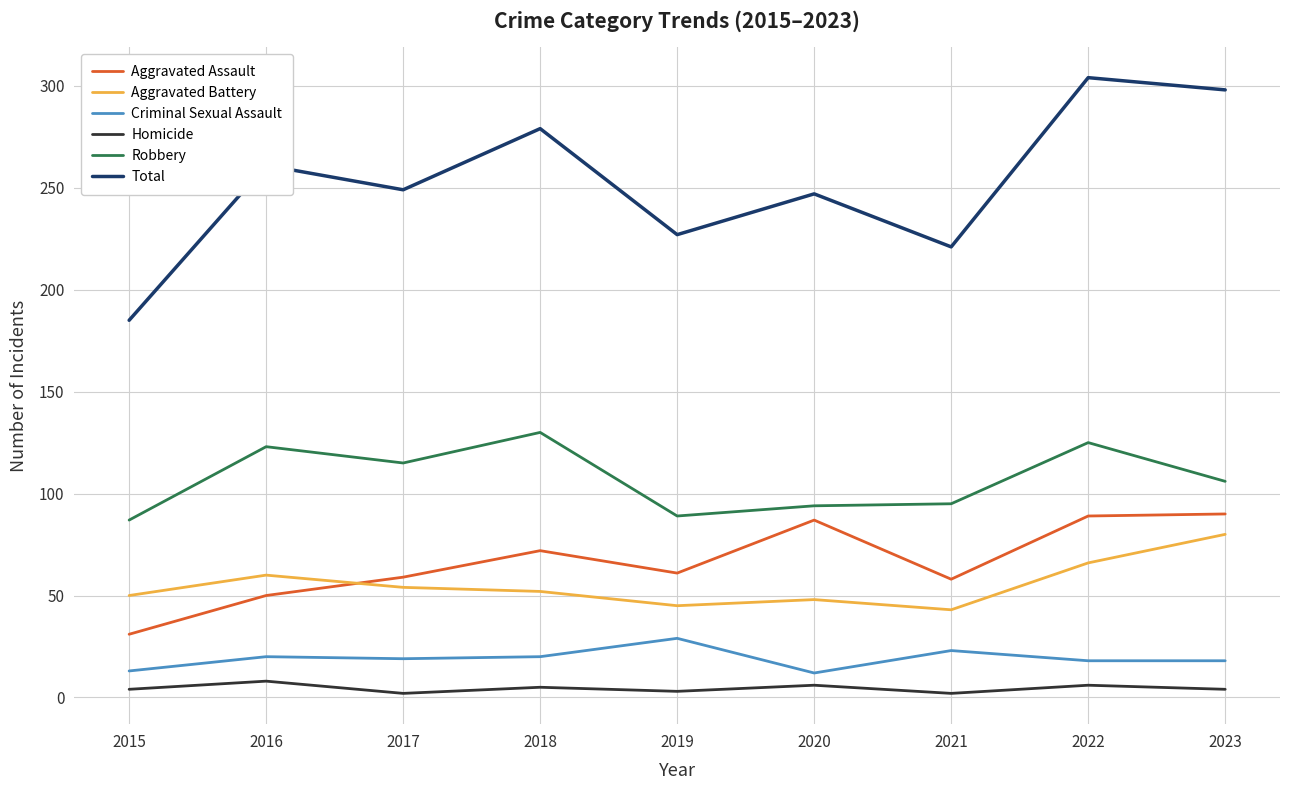

Is the value of Aggravated Assault at 2018 greater than the value of Aggravated Battery at 2020?

Yes